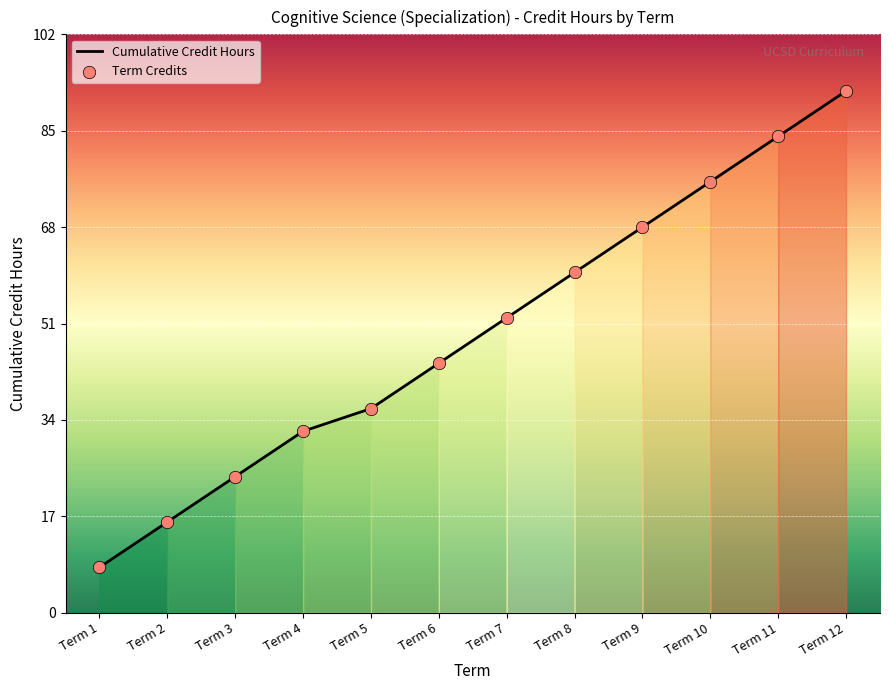

Which label corresponds to the smallest value in the chart?

Term 1